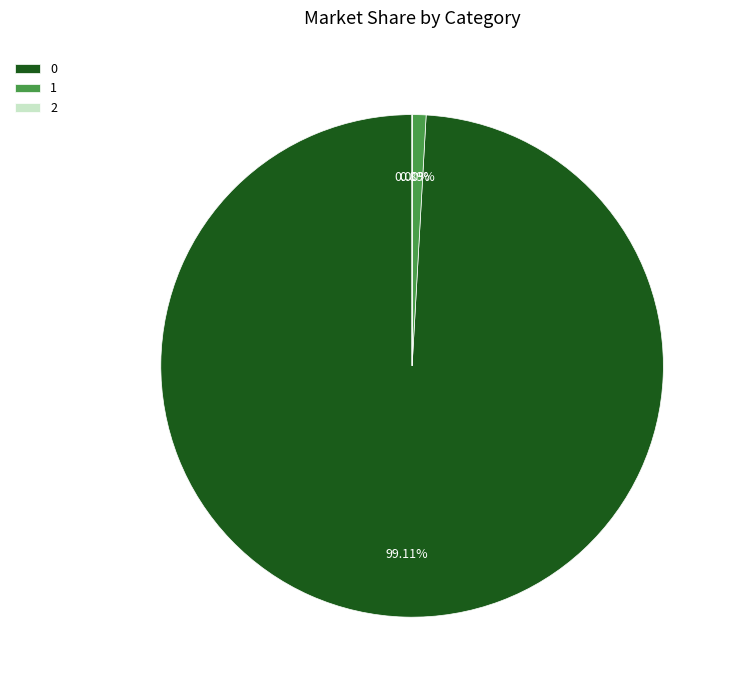

Does 1 represent more than half of the total?

No